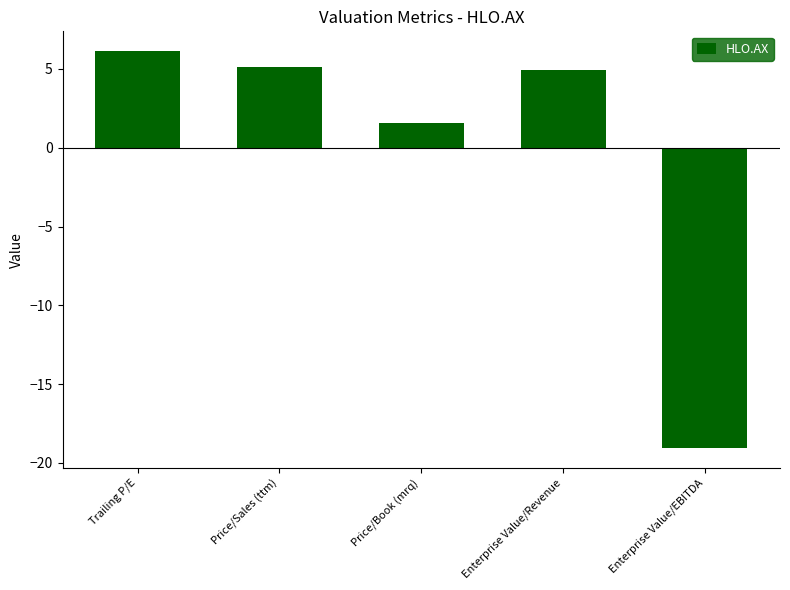

Which has a higher value, Trailing P/E or Price/Book (mrq)?

Trailing P/E